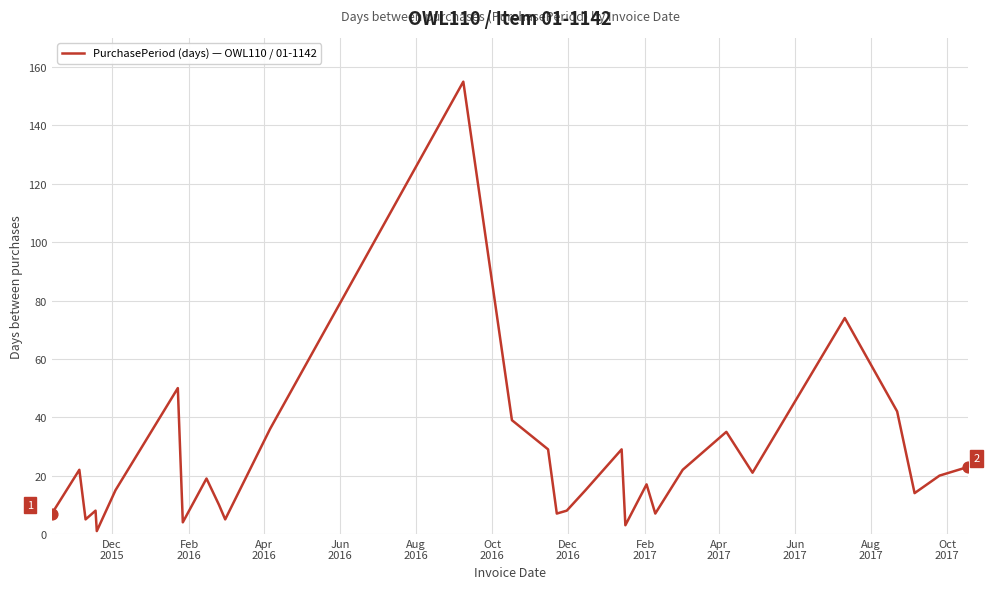

What is the maximum value shown in the chart?

155